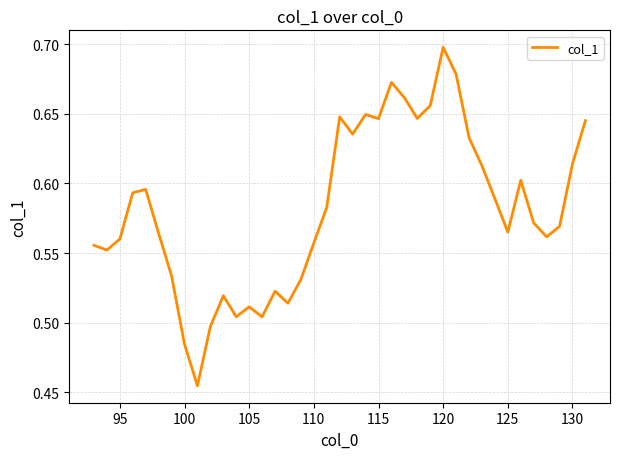

At which category does the chart reach its peak across all series?

120